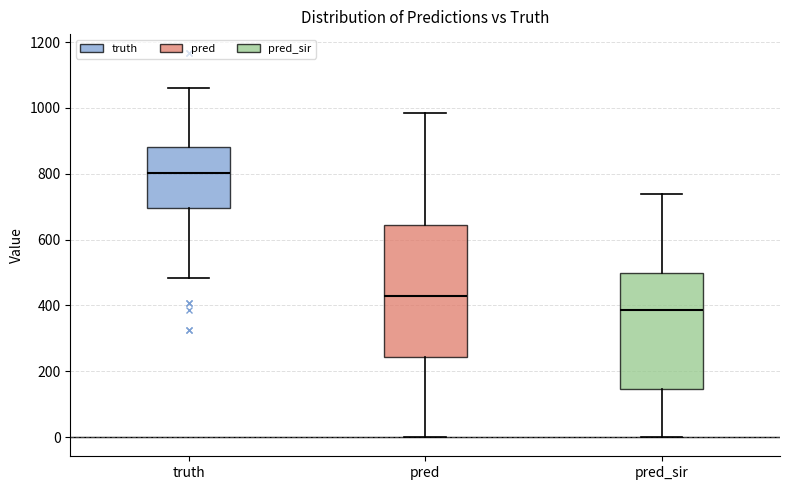

Reading left to right, read every box against the y-axis: the position of its median line, the range the box covers, and the ends of its whiskers. The values are not printed on the chart, so give them approximately, as read against the axis.

truth: median 800, box 700 to 880, whiskers 480 to 1060
pred: median 420, box 240 to 640, whiskers 0 to 980
pred_sir: median 380, box 140 to 500, whiskers 0 to 740